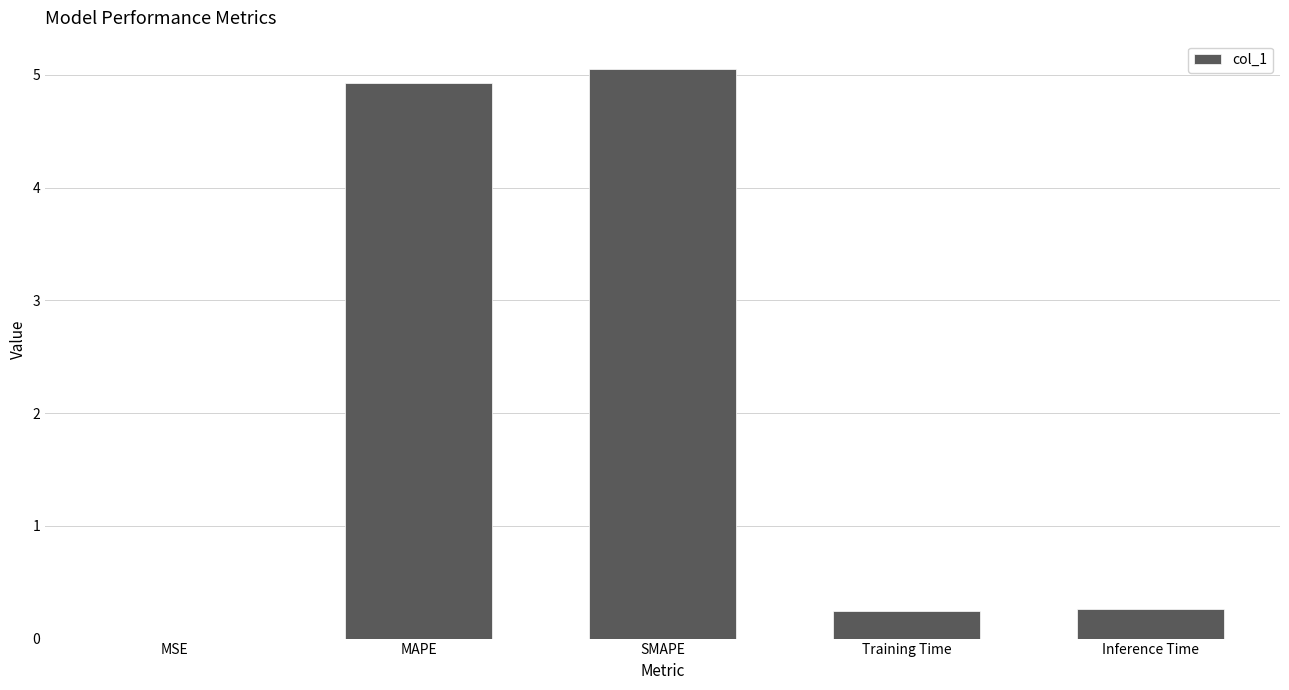

The value at SMAPE is 5.0. True or false?

True